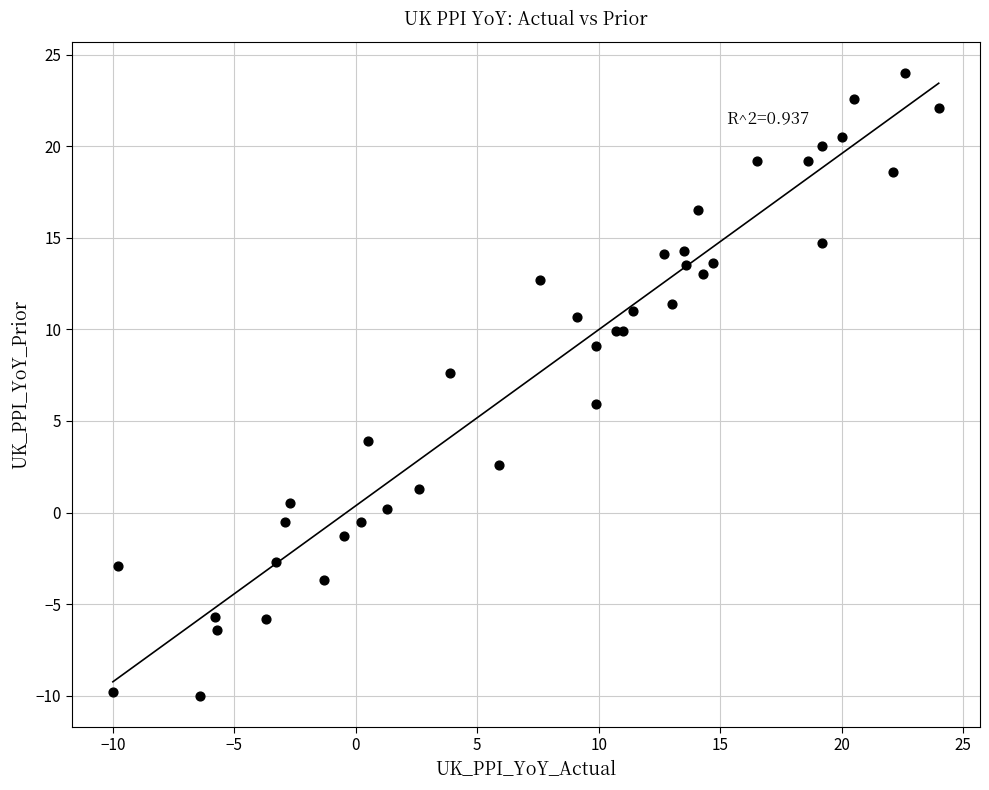

What Y value in the scatter plot is closest to 7?

7.6